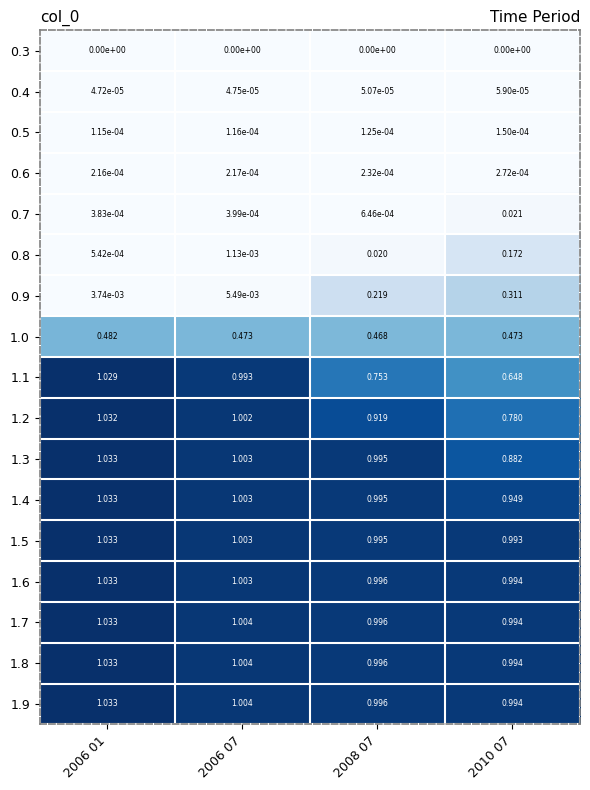

How many series are shown in this chart?

17